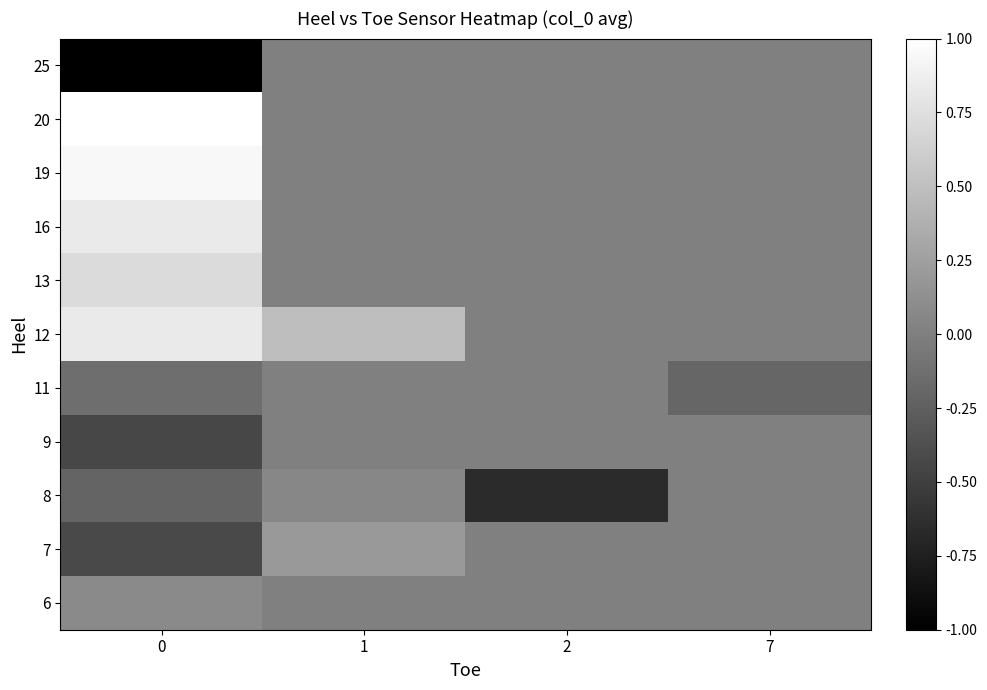

Between 2 and 7, which is larger?

2